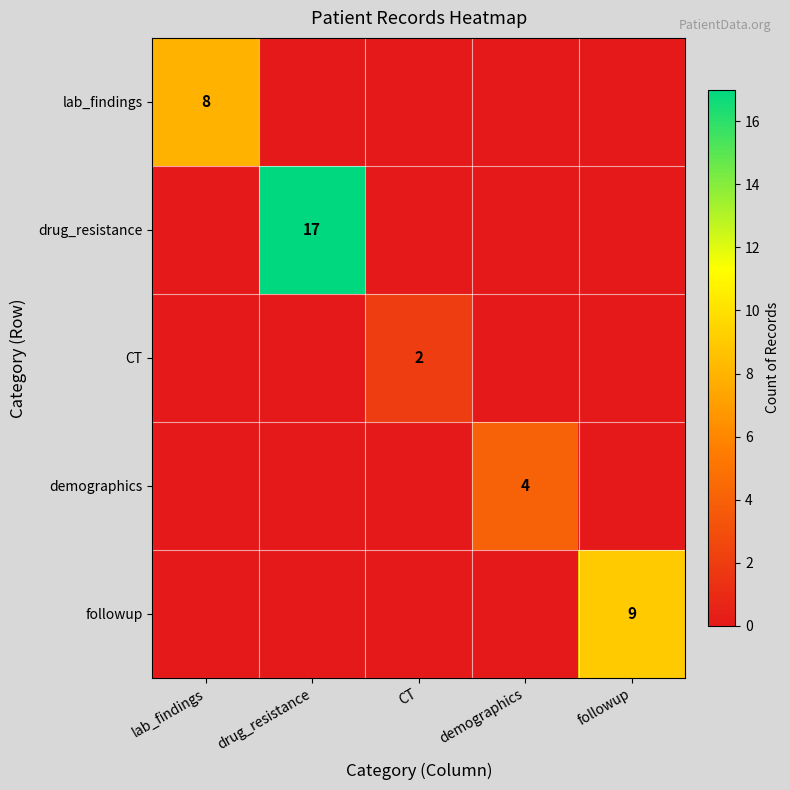

How many categories are shown in the chart?

5